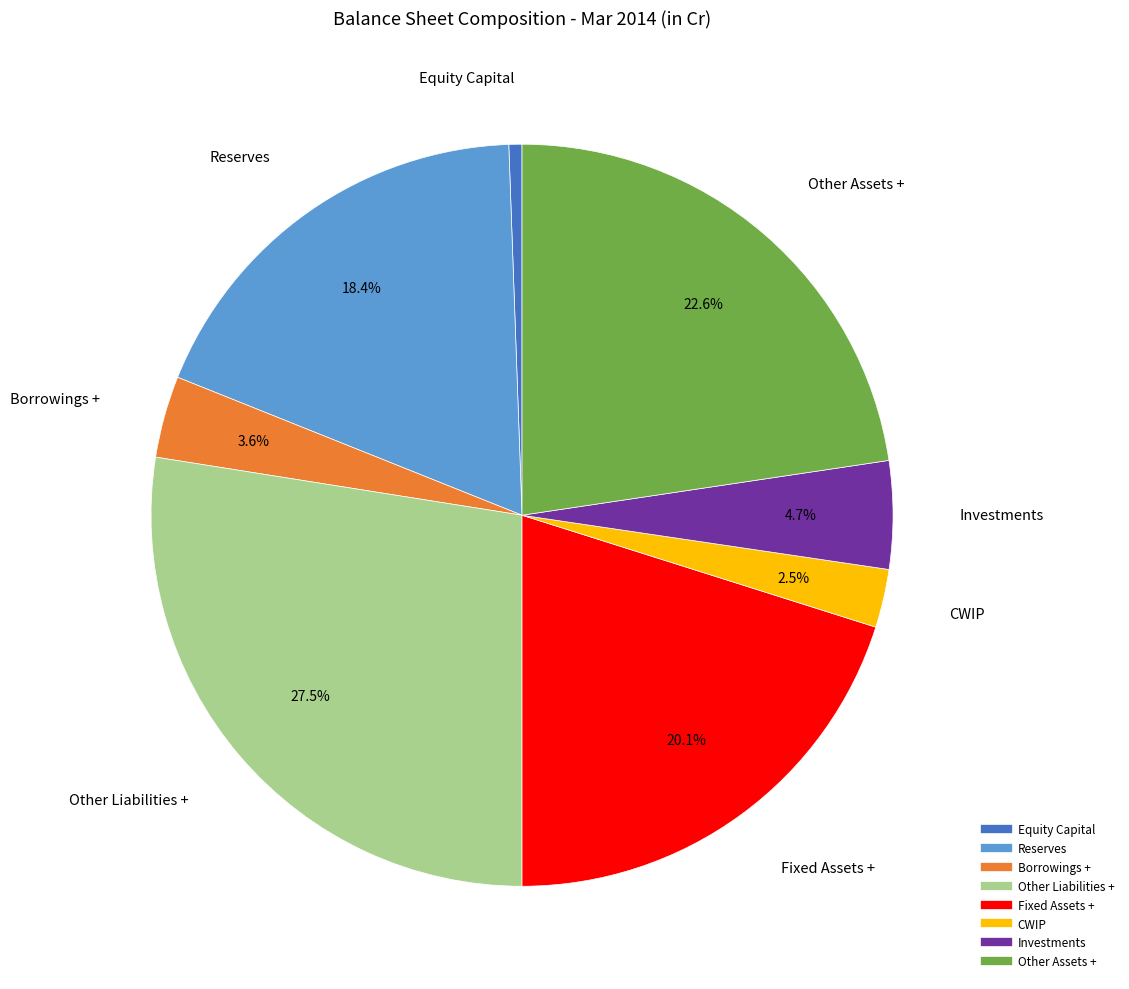

Which slice is the largest?

Other Liabilities +